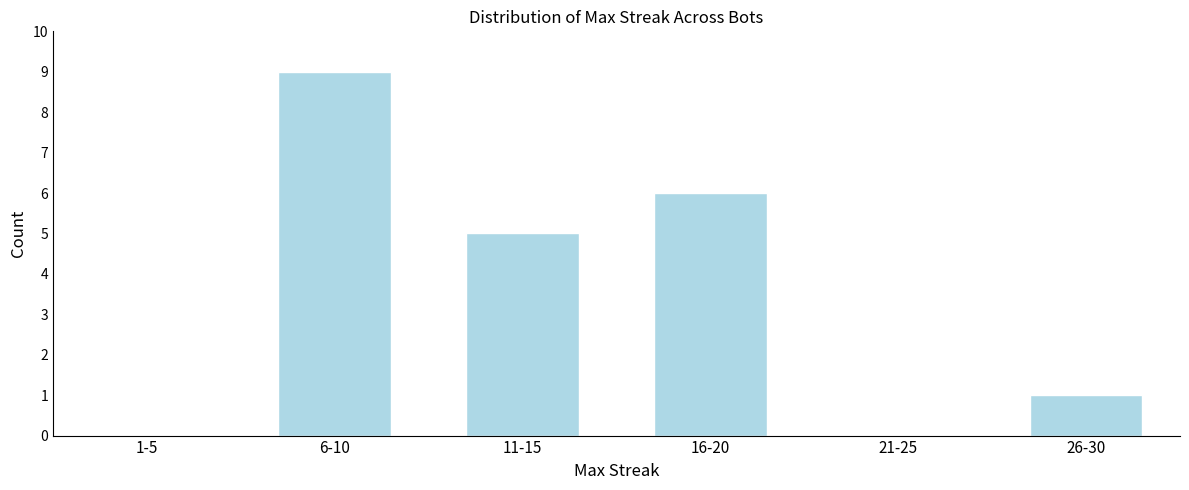

Reading left to right, extract all data points from this chart.

1-5=0	6-10=9	11-15=5	16-20=6	21-25=0	26-30=1